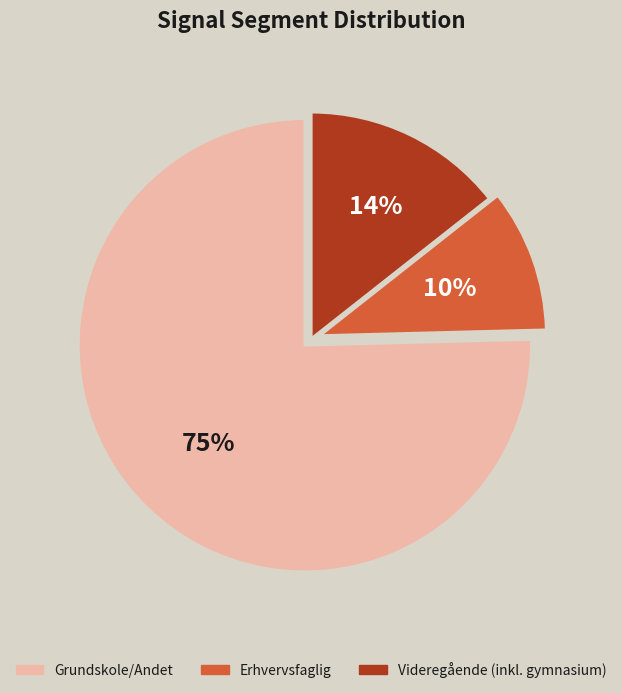

True or false: Erhvervsfaglig accounts for 10% of the total.

True